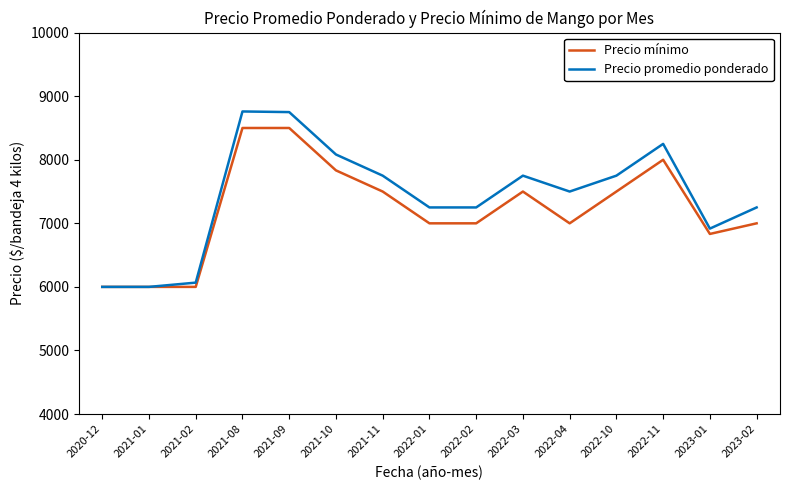

What is the greatest value displayed?

8760